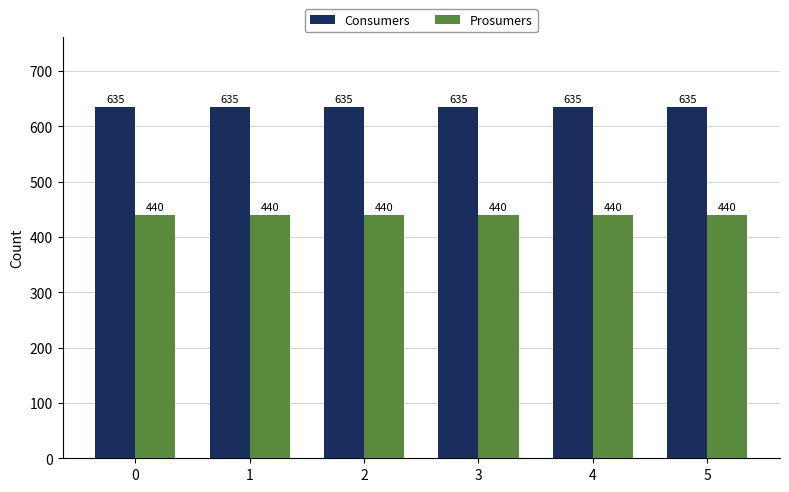

What is the difference between the highest and lowest values at 2?

195